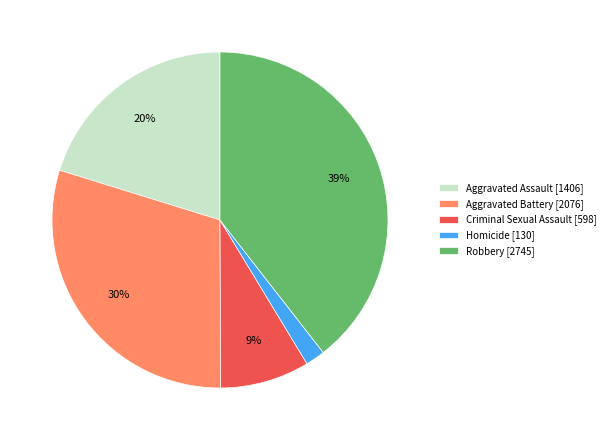

Does Robbery account for over 50% of the chart?

No